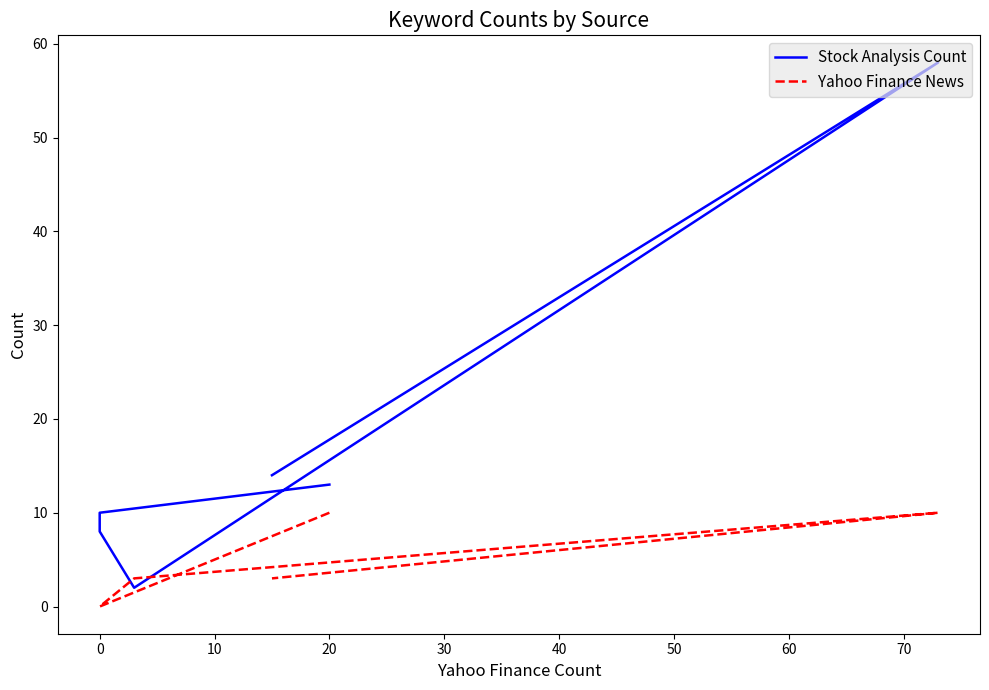

What is the sum of the Stock Analysis Count values at 40 and 20?

16